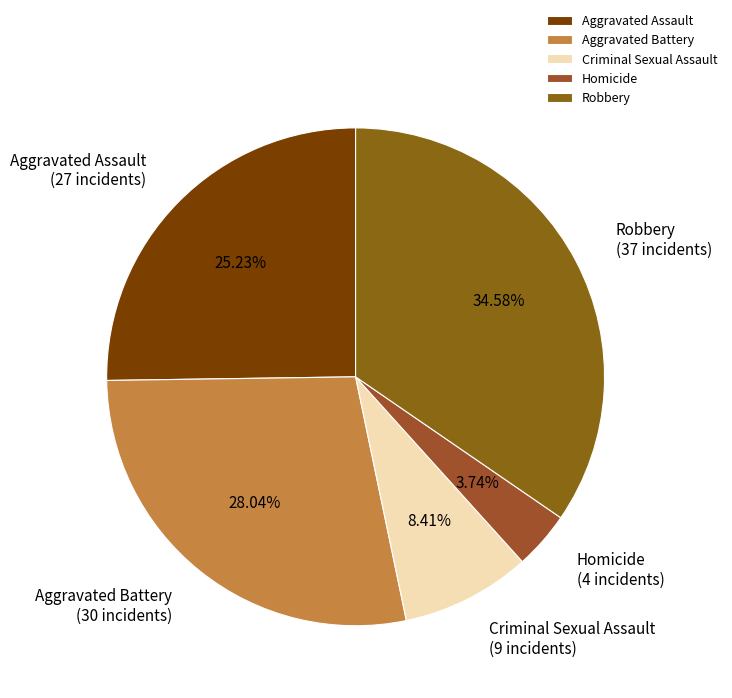

To the nearest percent, what portion does Aggravated Battery represent?

28%